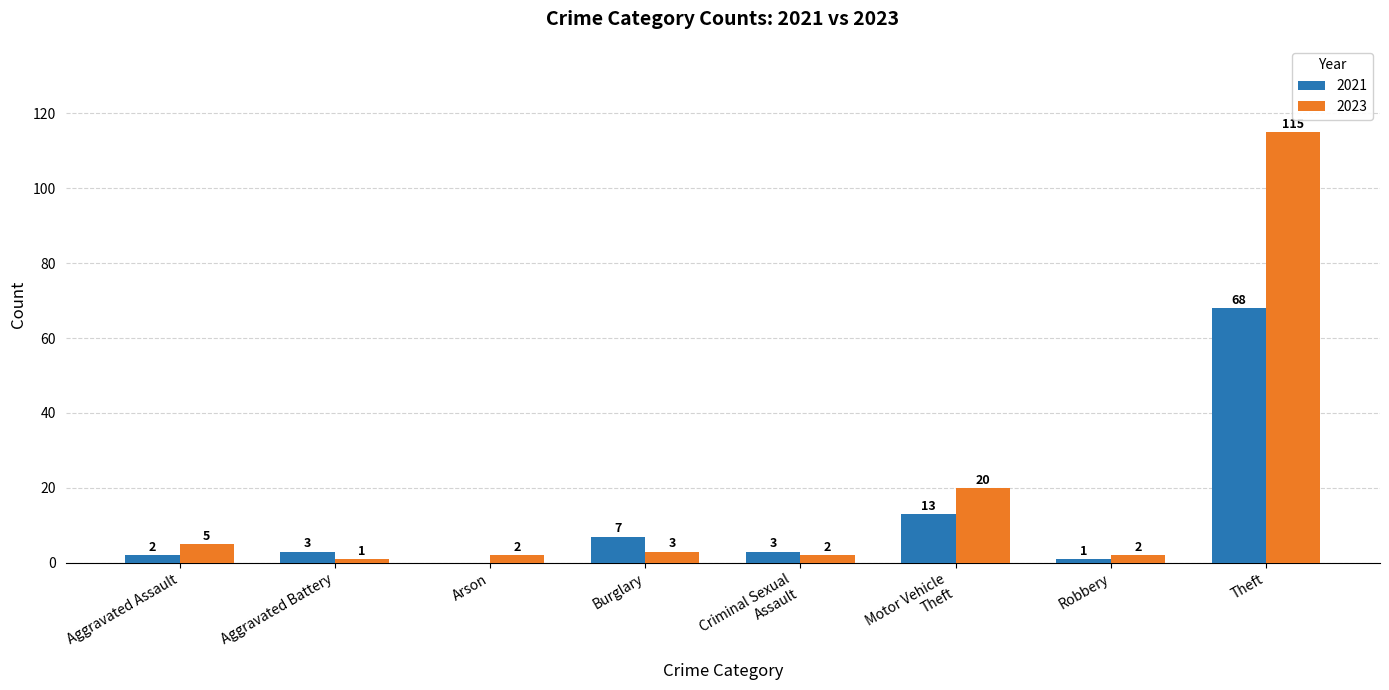

The value of 2021 at Theft is 68. True or false?

True